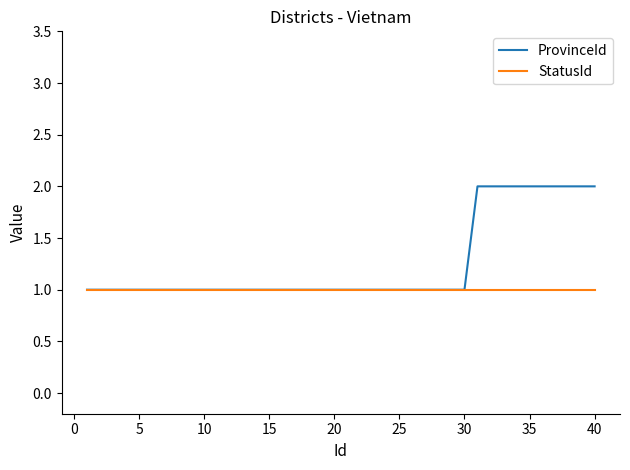

What is the difference between the maximum and minimum values in the ProvinceId series?

1